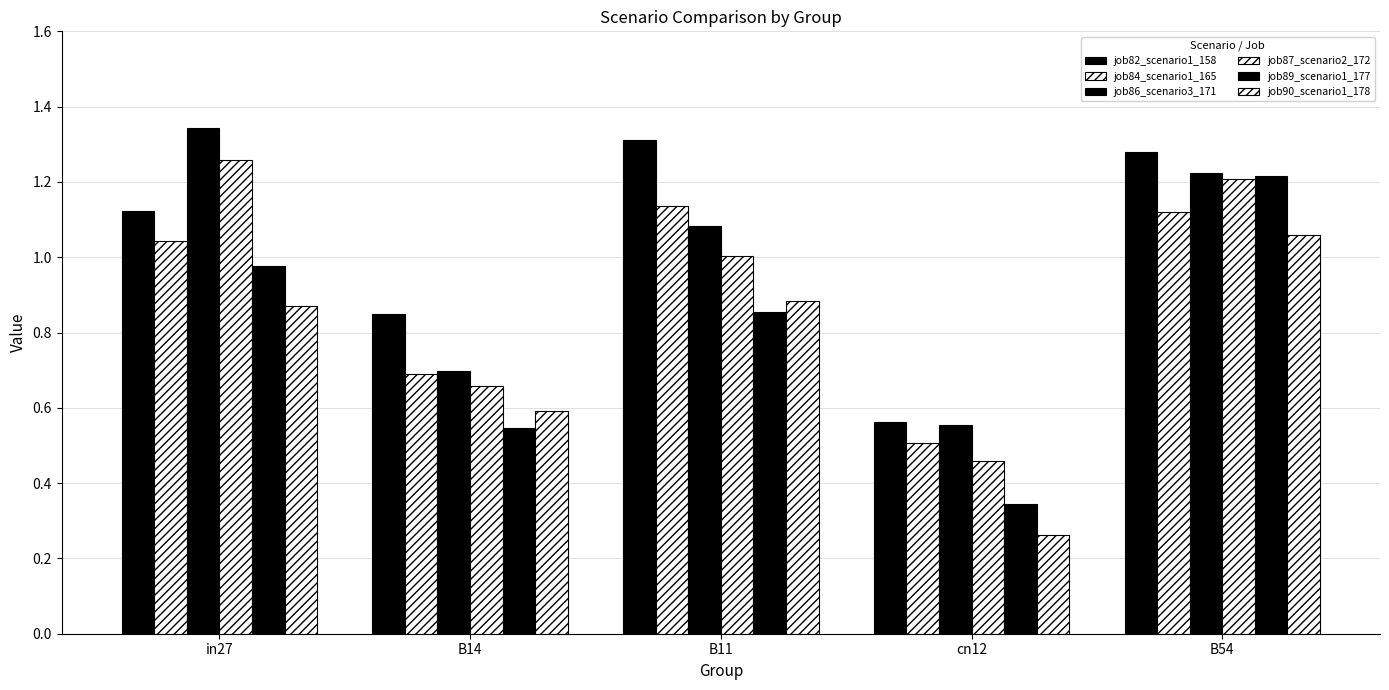

Which series has the widest spread of values?

job89_scenario1_177